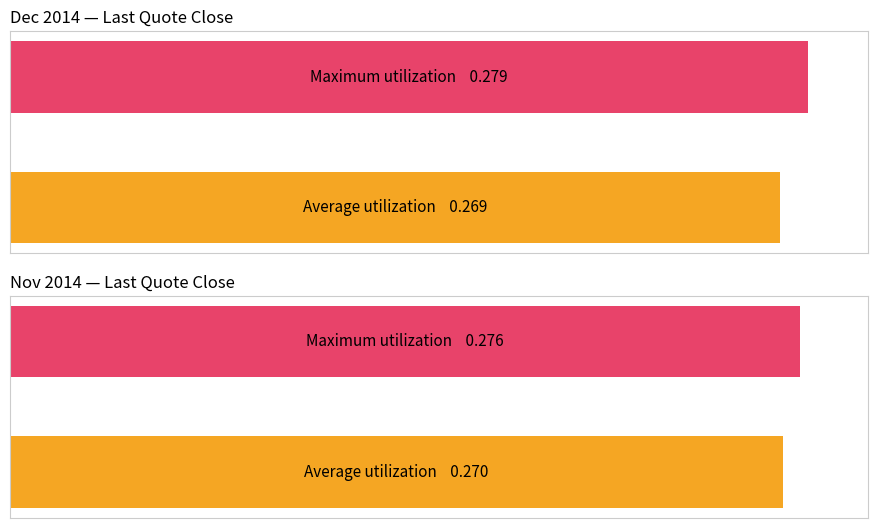

The Average utilization series shows 0.3 at 2014-12-03. True or false?

True